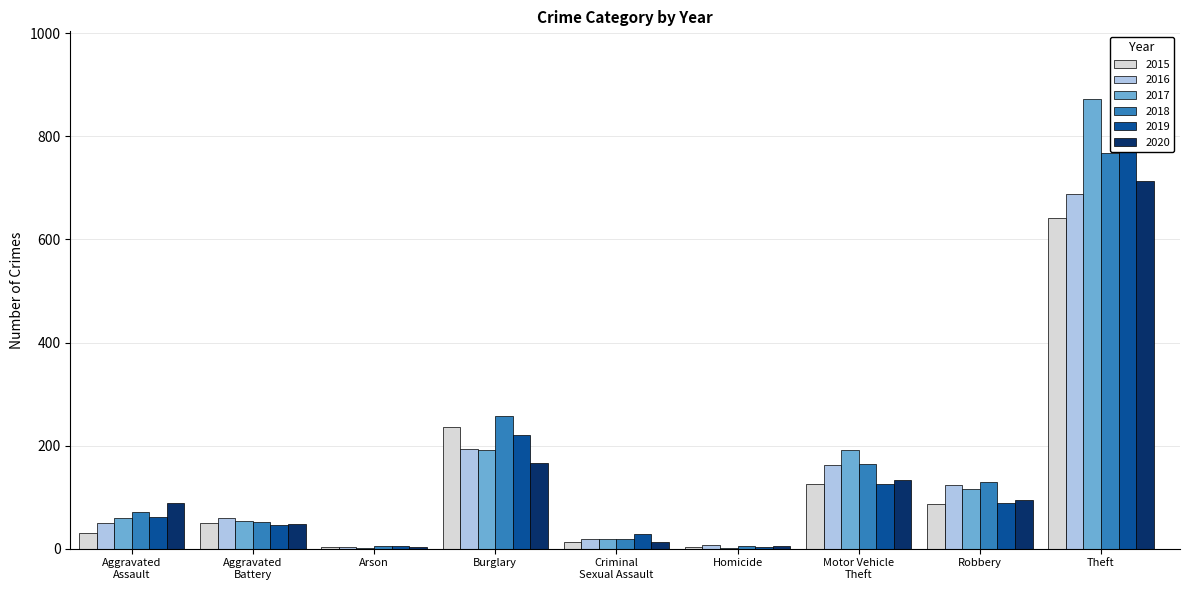

How many bars are there in total?

54